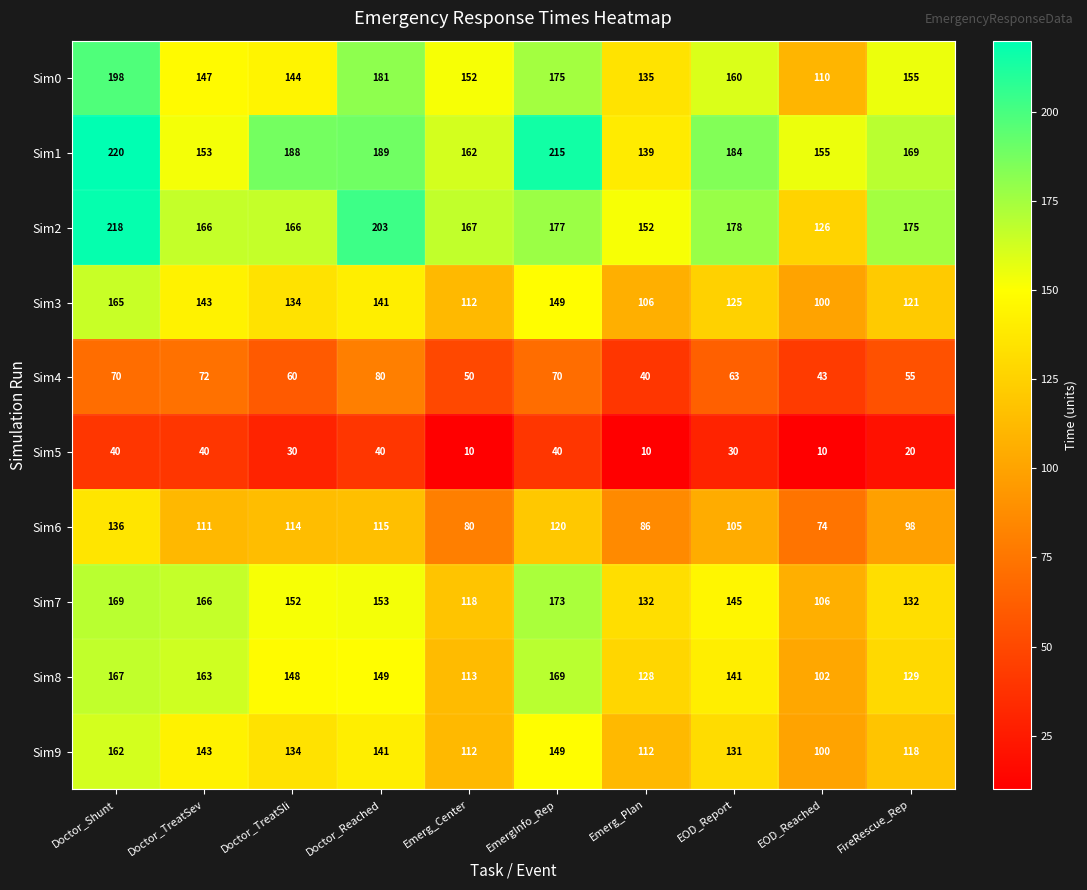

Where does the Sim9 series first go above 134?

Doctor_Shunt